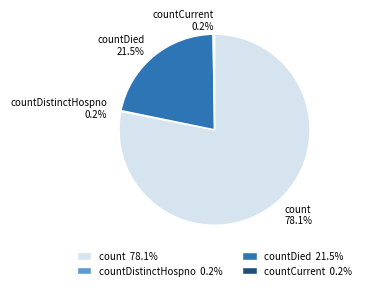

What is the largest slice in the pie chart?

count 78.1%